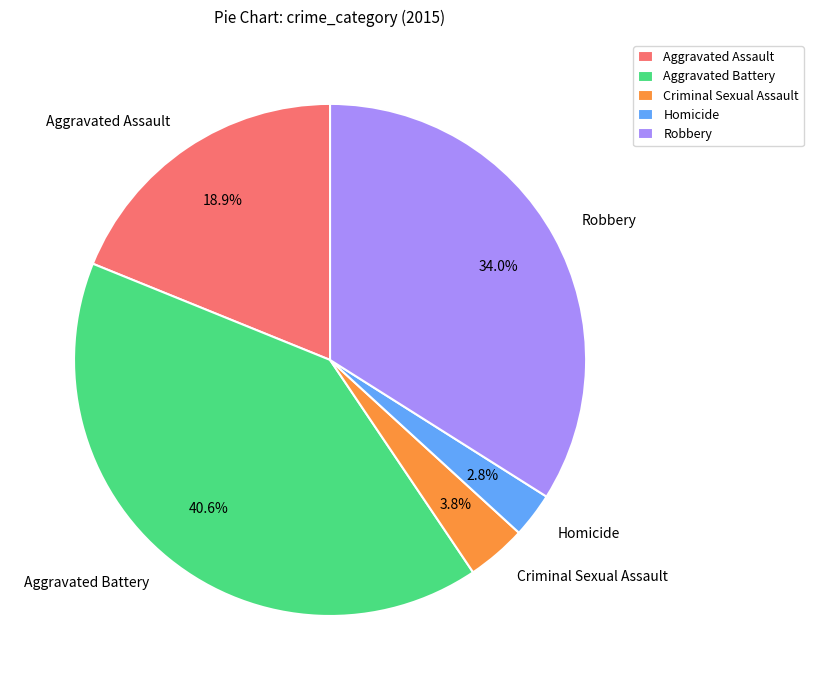

Is the sum of Homicide and Aggravated Assault greater than half?

No